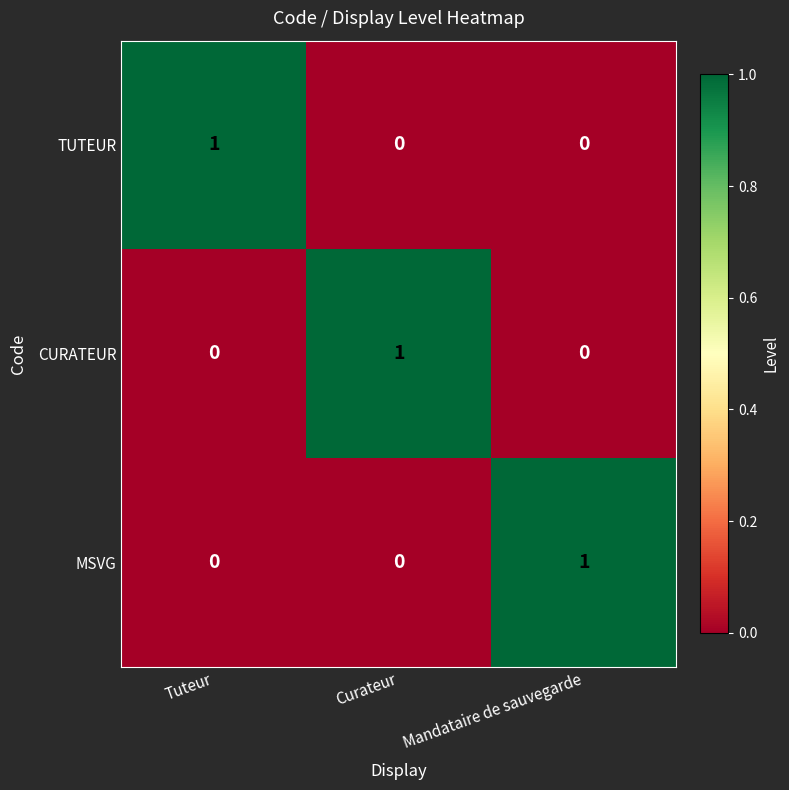

True or false: CURATEUR has a value of 0 at Mandataire de sauvegarde.

True